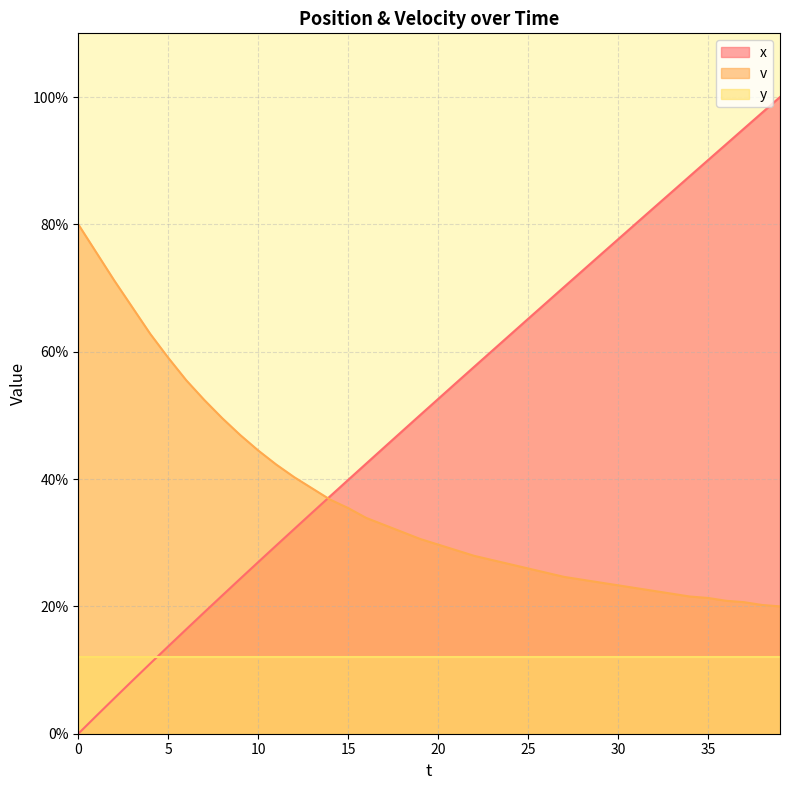

Rank the series by their maximum value, from highest to lowest.

x, v, y